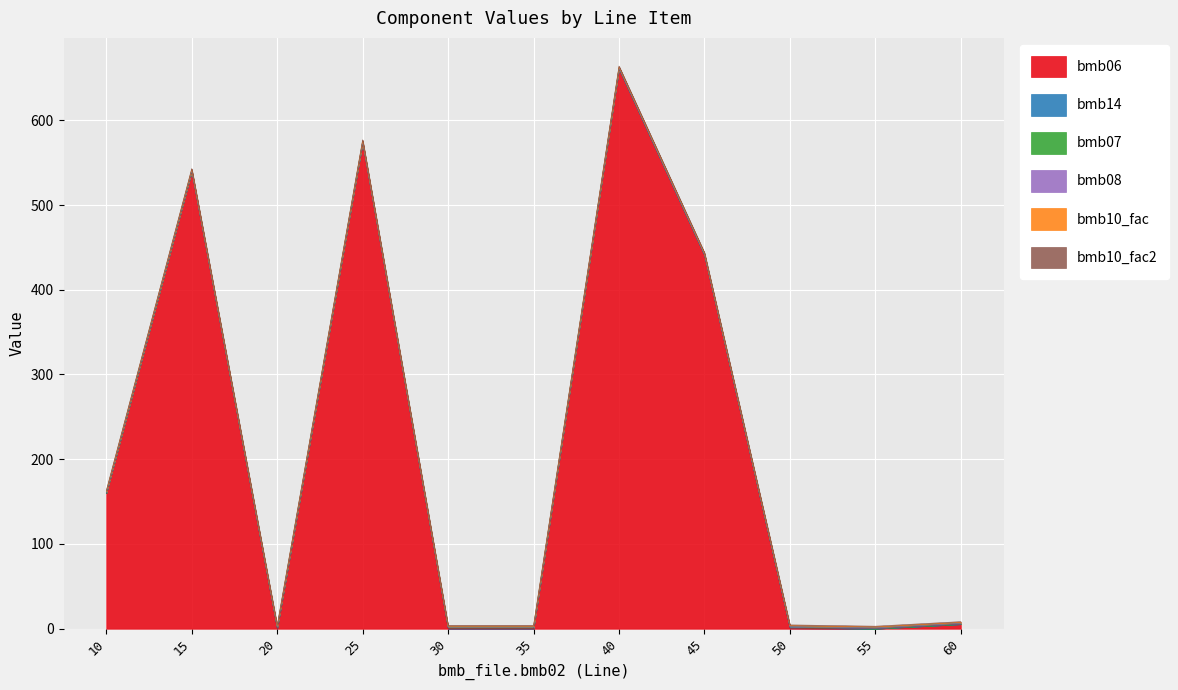

Which series has the widest spread of values?

bmb06